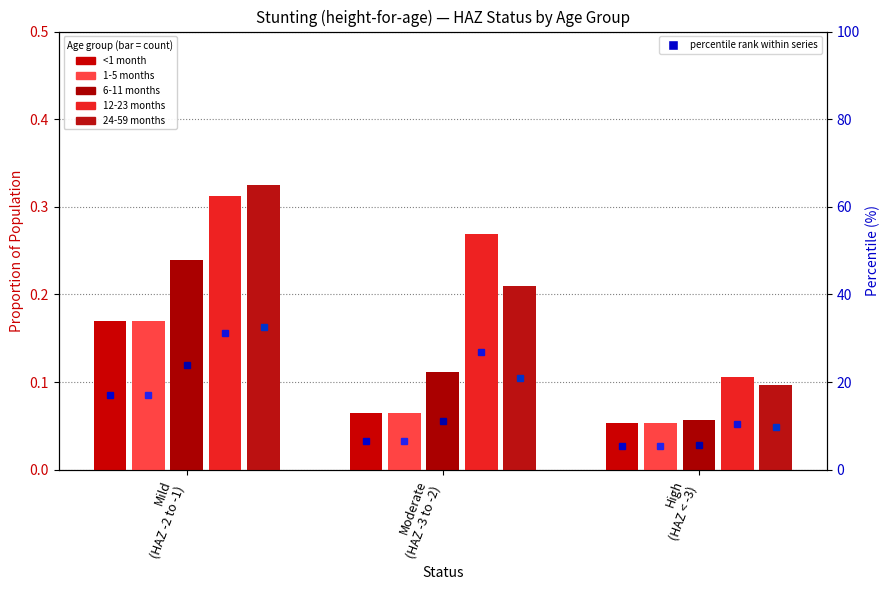

Between Moderate
(HAZ -3 to -2) and High
(HAZ < -3), which series saw the biggest shift?

12-23 months